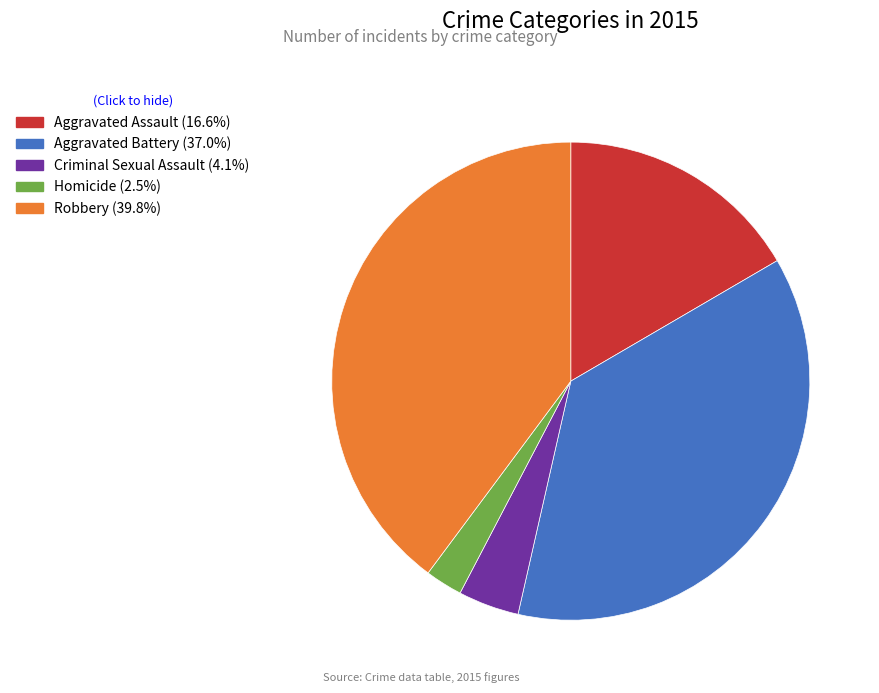

Which category has the smallest portion of the pie?

Homicide